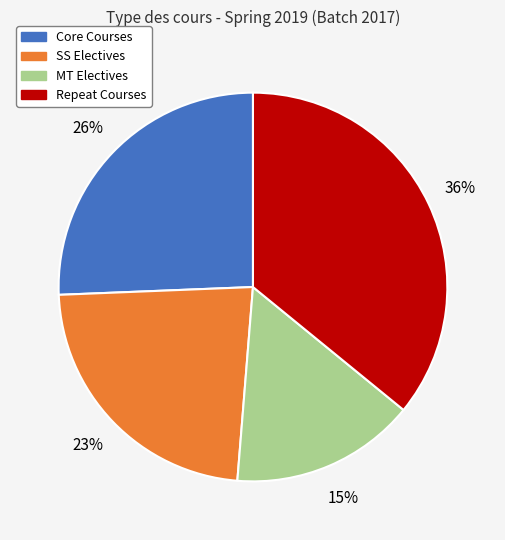

To the nearest percent, what percentage of the pie is MT Electives?

15%